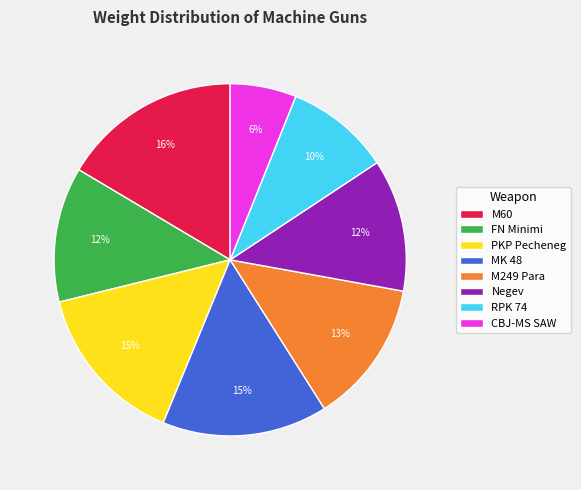

What is the largest slice in the pie chart?

M60